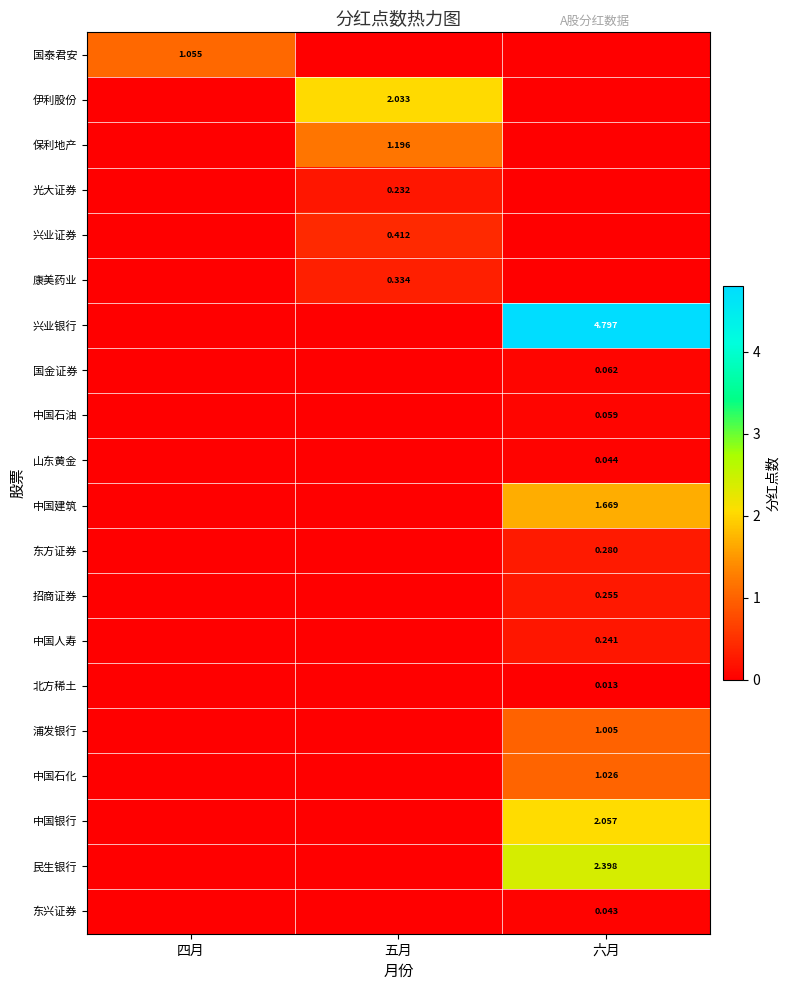

Is the value of 康美药业 at 五月 greater than the value of 兴业证券 at 五月?

No